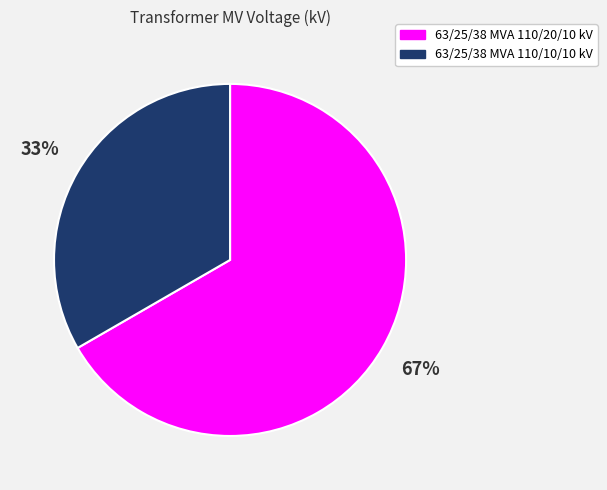

Do 63/25/38 MVA 110/20/10 kV and 63/25/38 MVA 110/10/10 kV together represent more than half of the pie?

Yes